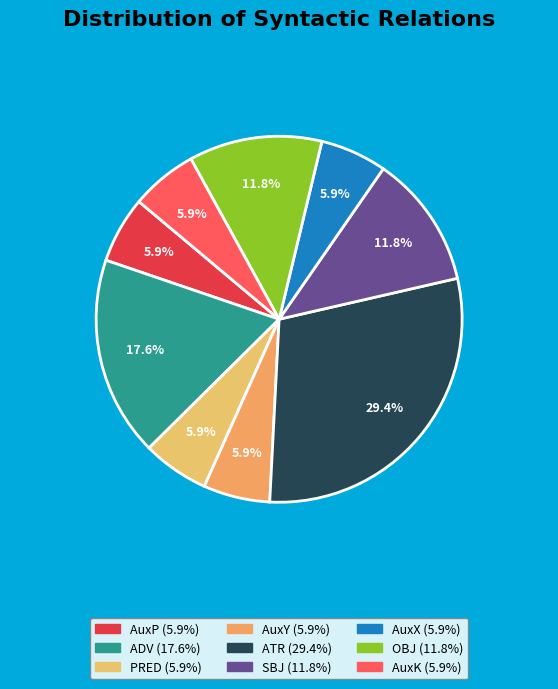

What percentage is NOT represented by AuxY?

94.1%